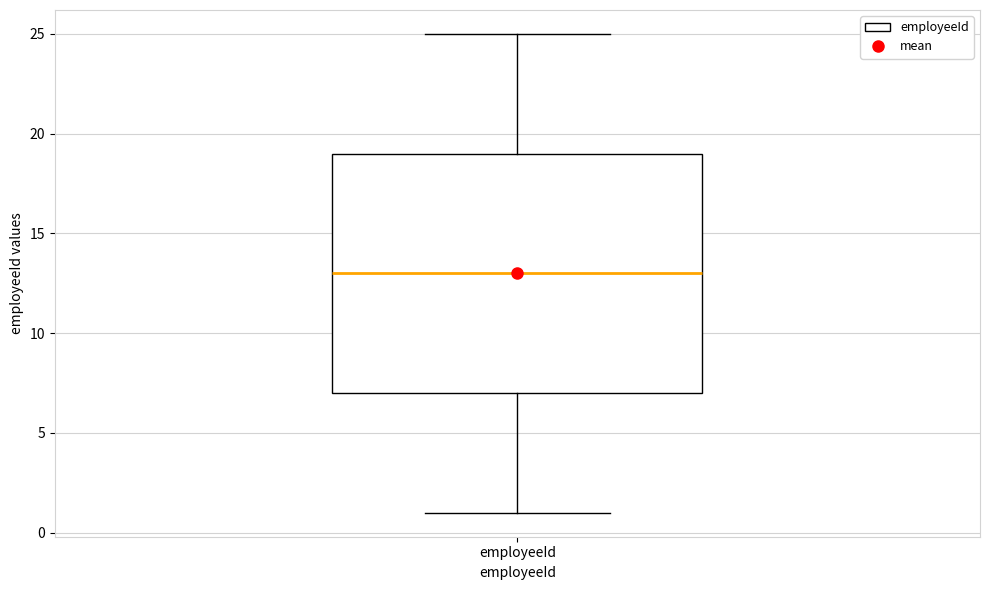

Read this box plot against the y-axis: the position of the median line, the range covered by the box, and the ends of both whiskers. The values are not printed on the chart, so give them approximately, as read against the axis.

median 13, box 7 to 19, whiskers 1 to 25